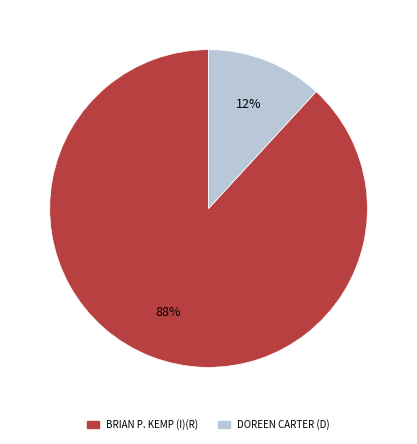

Which has a higher value, BRIAN P. KEMP (I)(R) or DOREEN CARTER (D)?

BRIAN P. KEMP (I)(R)